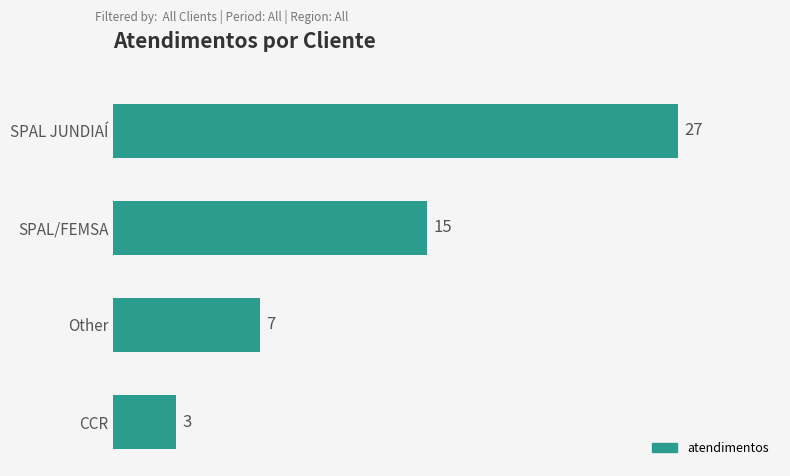

What is the sum of all values?

52